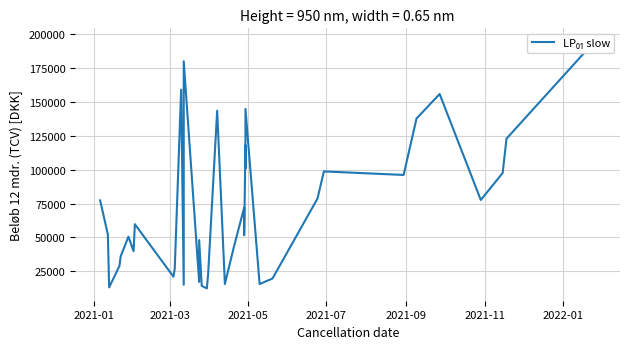

What is the difference between the maximum and minimum values?

183048.7